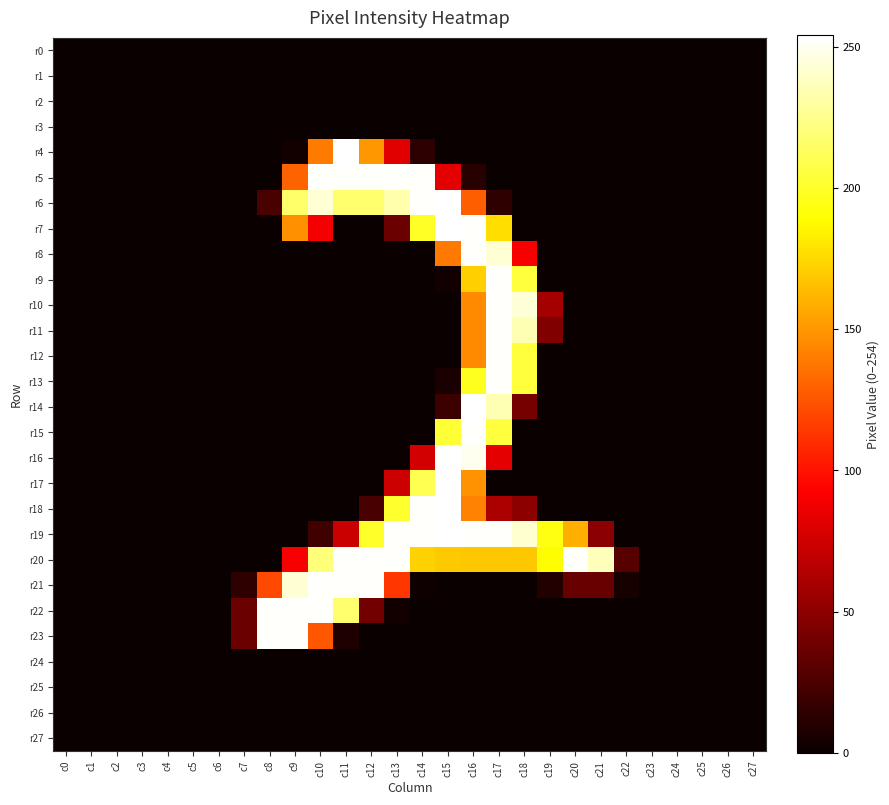

How many distinct data groups are displayed?

28